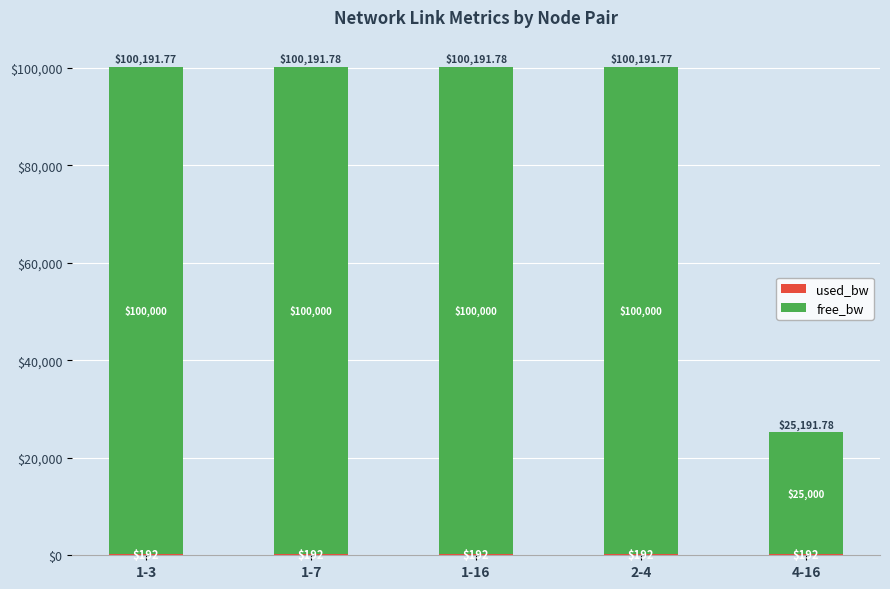

Count the number of data series in this chart.

2